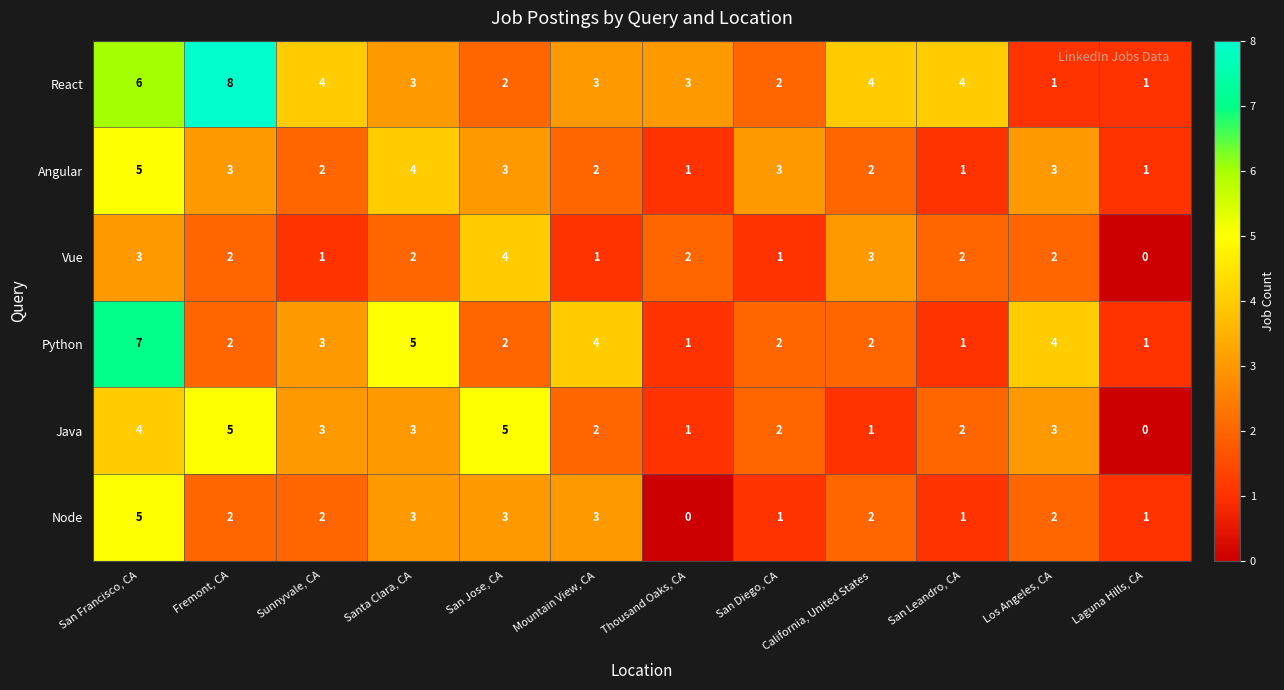

Which series has the largest total across all categories?

React